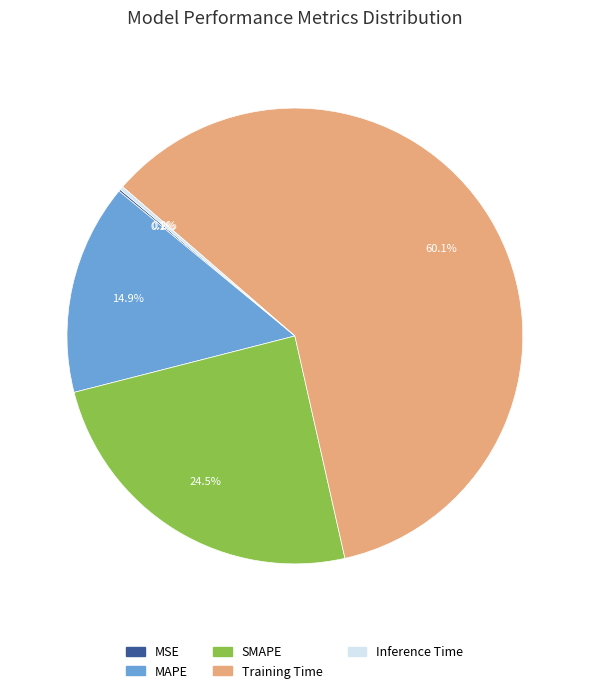

Which has a higher value, MAPE or SMAPE?

SMAPE